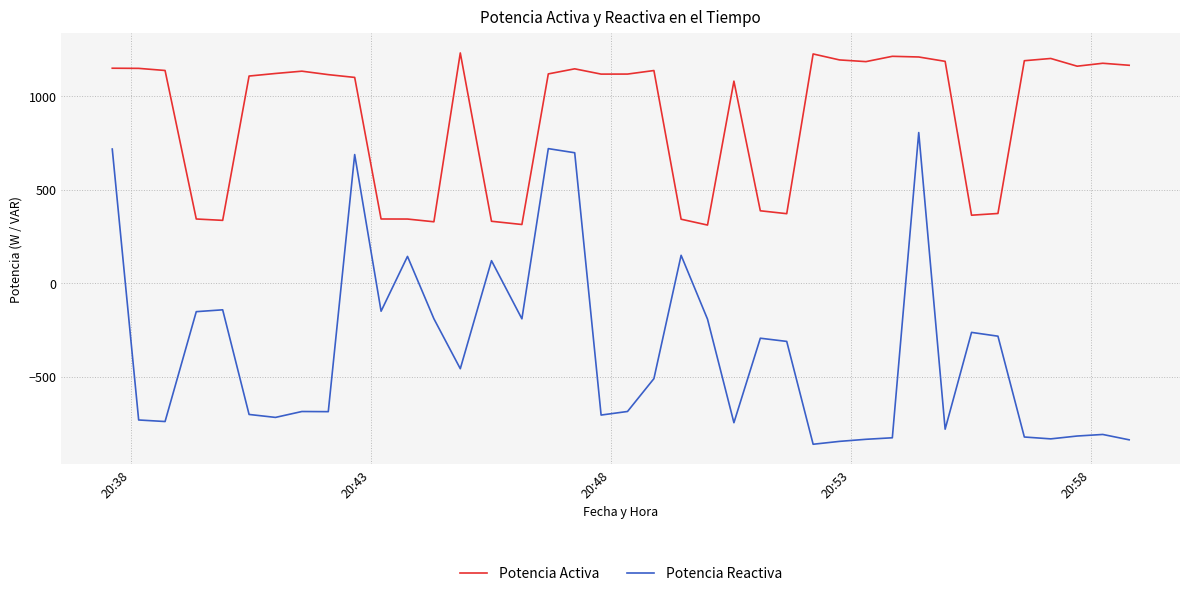

What is the maximum value for Potencia Activa?

1230.8